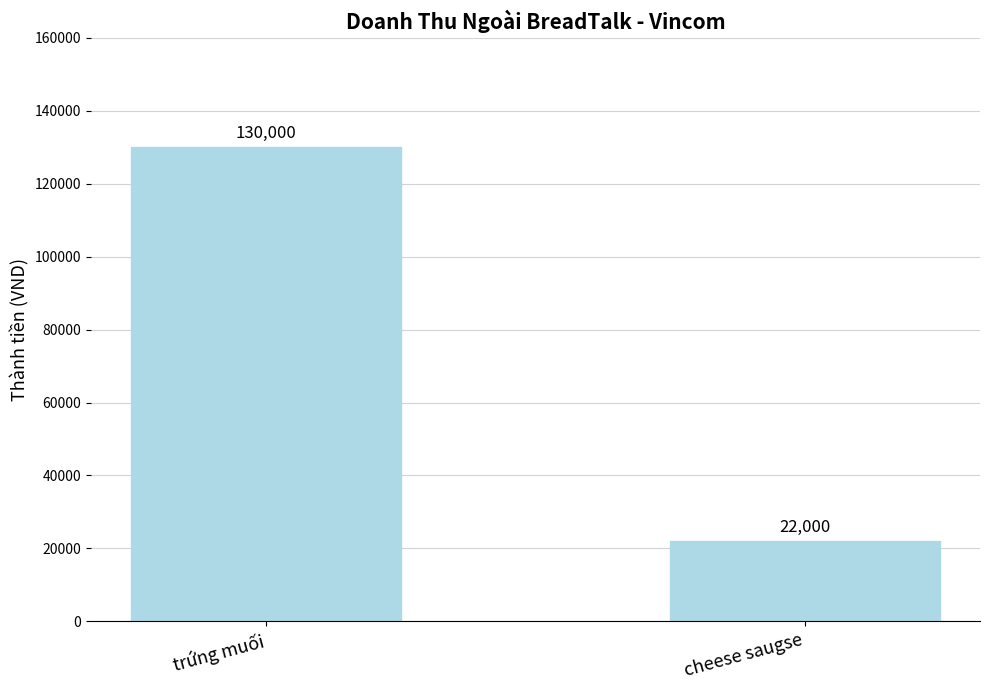

What is the difference between the maximum and minimum values?

108000